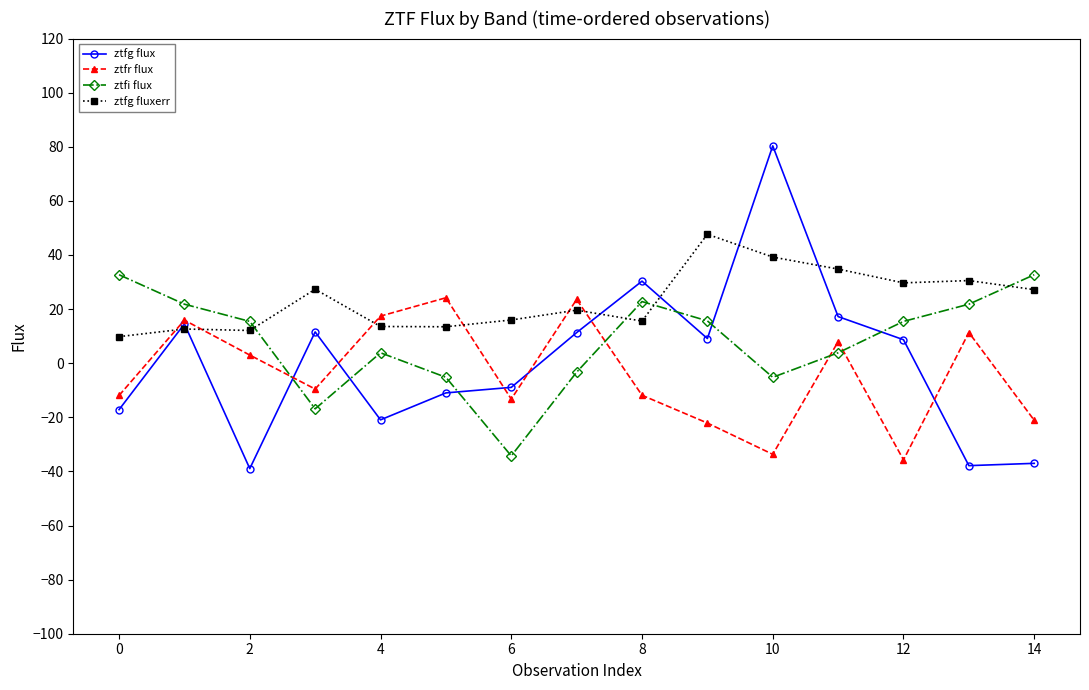

Which series has the largest total across all categories?

ztfg fluxerr